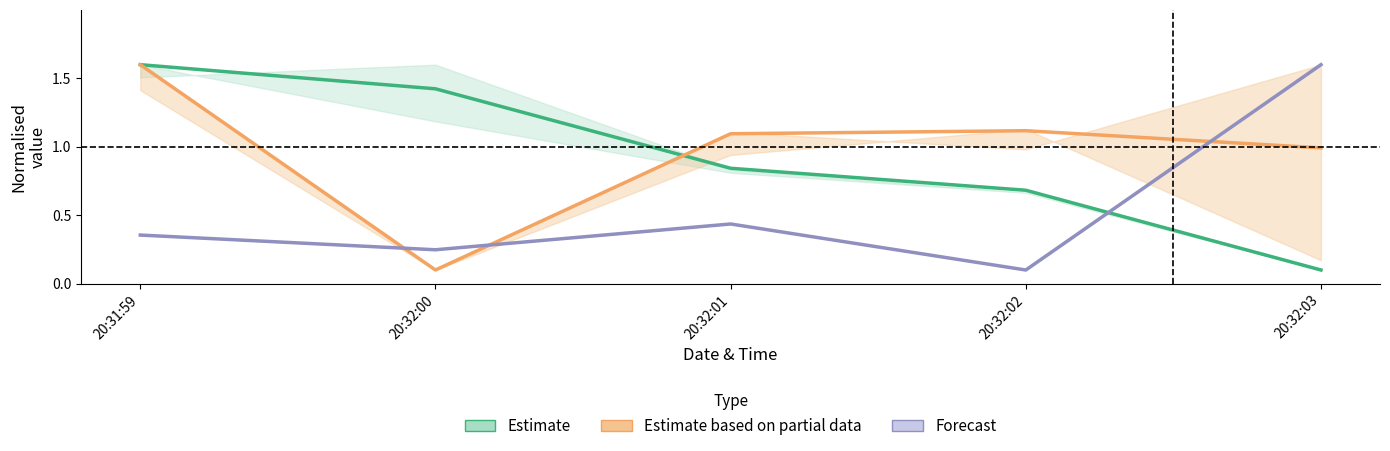

Which label corresponds to the largest value in the chart?

20:31:59